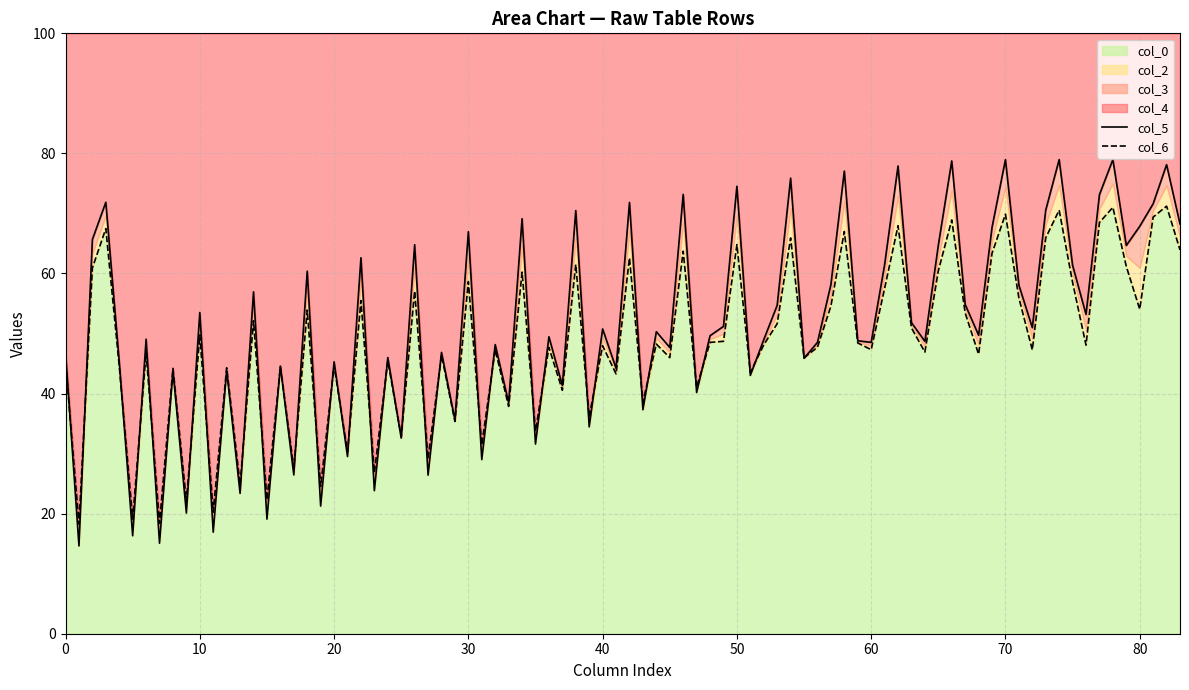

The value of col_5 at 70 is 115.9. True or false?

False